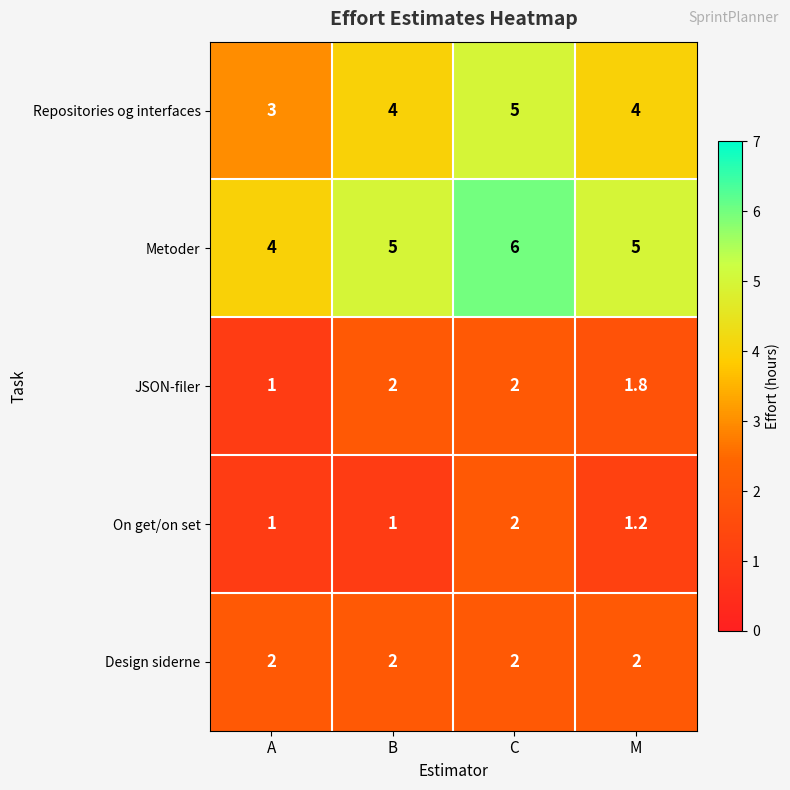

What is the sum of the Metoder values at A and B?

9.0